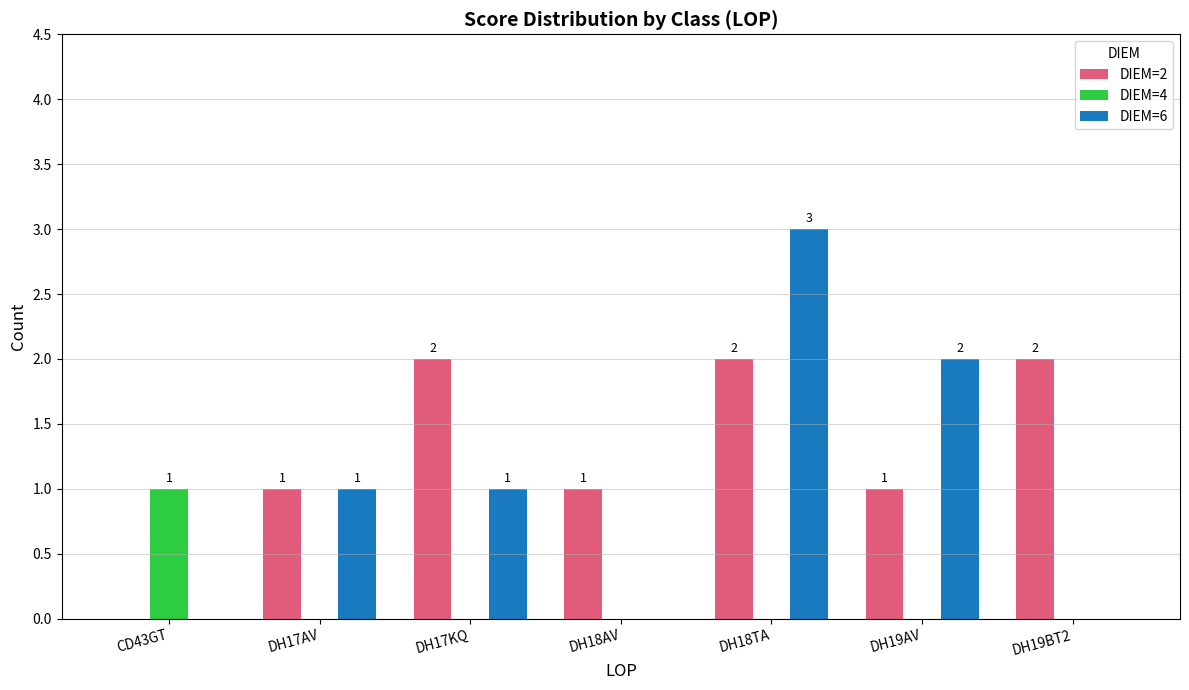

Reading left to right, extract all data points from this chart.

DIEM=2: 0	1	2	1	2	1	2
DIEM=4: 1	0	0	0	0	0	0
DIEM=6: 0	1	1	0	3	2	0